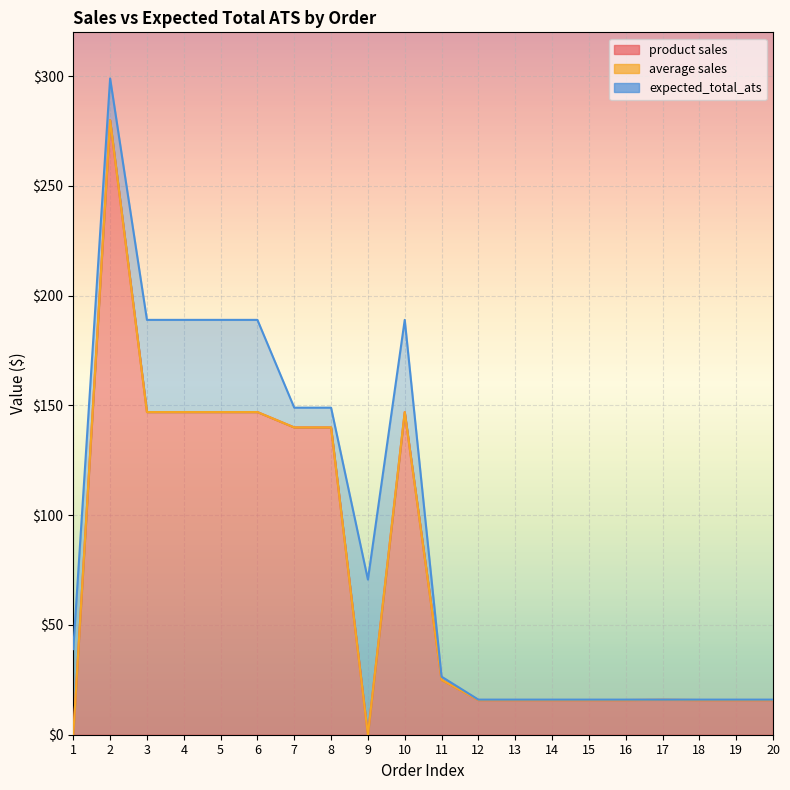

Is it true that product sales equals 8.2 at 18?

False